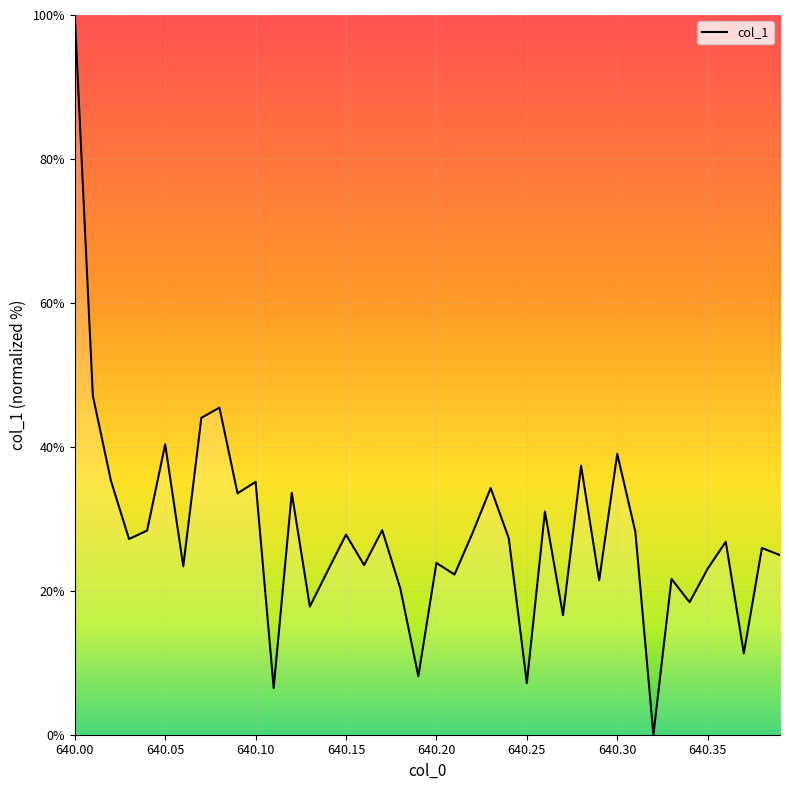

What is the greatest value displayed?

100.0